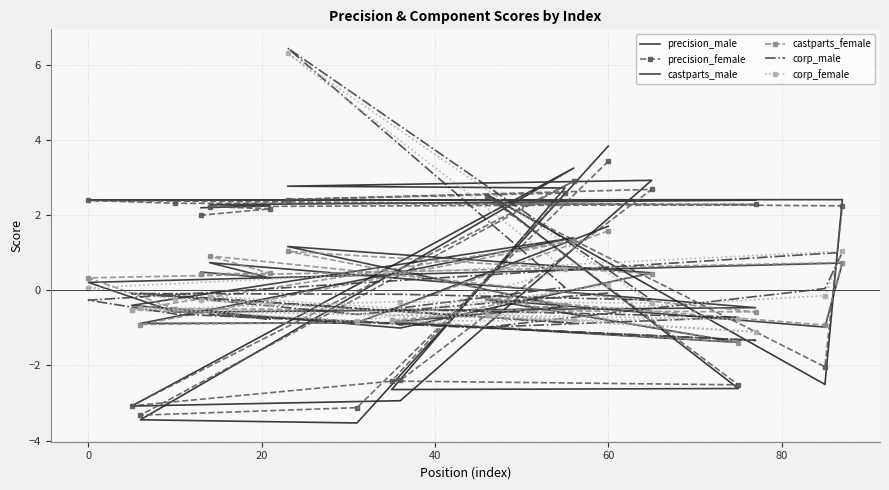

Reading right to left, what are all the values shown in this chart?

precision_male: 2.2	2.2	2.3	2.4	2.4	2.4	2.4	-2.5	2.6	-2.6	-2.6	2.7	2.8	2.9	-2.9	-3.1	3.3	-3.4	-3.5	3.8
precision_female: 2.0	2.2	2.2	2.3	2.3	2.4	2.3	-2.0	2.5	-2.5	-2.4	2.6	2.4	2.7	-2.4	-3.1	2.9	-3.3	-3.1	3.4
castparts_male: 0.5	0.3	0.7	-0.5	-0.6	0.2	0.7	-1.0	-0.2	-1.4	-0.8	-0.4	1.2	0.5	-1.0	-0.4	1.4	-0.9	-0.9	1.7
castparts_female: 0.4	0.4	0.9	-0.6	-0.5	0.3	0.7	-0.9	-0.2	-1.4	-0.8	-0.4	1.0	0.4	-0.9	-0.5	1.3	-0.9	-0.9	1.6
corp_male: -0.5	-0.8	-0.6	-1.3	-0.6	-0.3	1.0	0.0	-1.0	-0.7	-0.5	0.1	6.5	-0.3	-0.1	-0.1	-0.9	-0.1	-0.6	-0.1
corp_female: -0.3	-0.4	-0.2	-1.1	-0.2	0.1	1.0	-0.1	-0.7	-0.8	-0.8	0.6	6.3	-0.3	-0.3	-0.5	-0.8	-0.5	-0.8	0.2